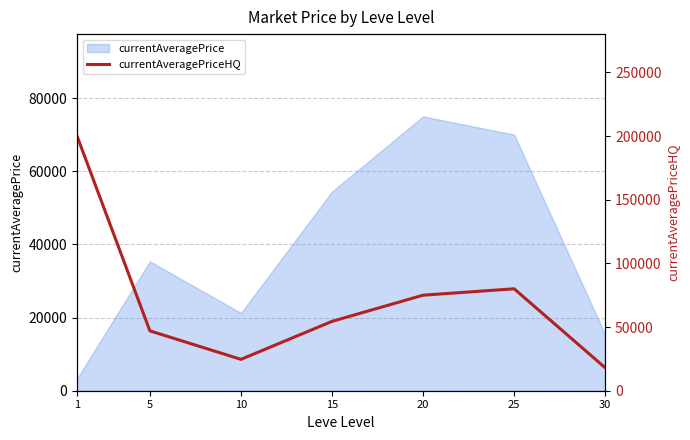

The chart shows a value of 15147.2 at 10. True or false?

False